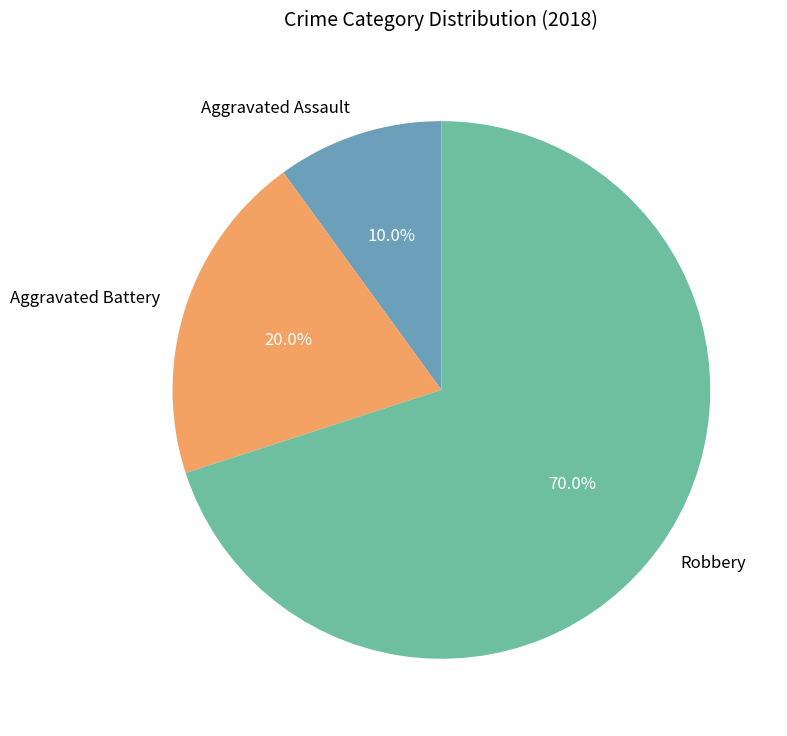

What is the total percentage of Robbery and Aggravated Assault?

80.0%